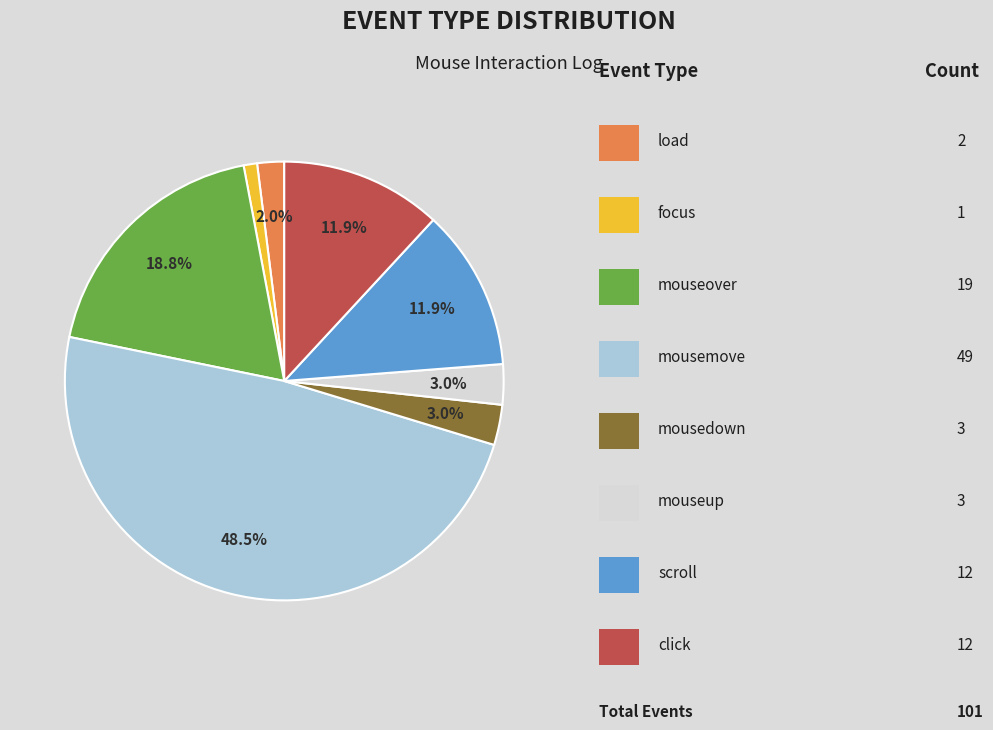

Is there any slice that represents more than half of the pie?

No